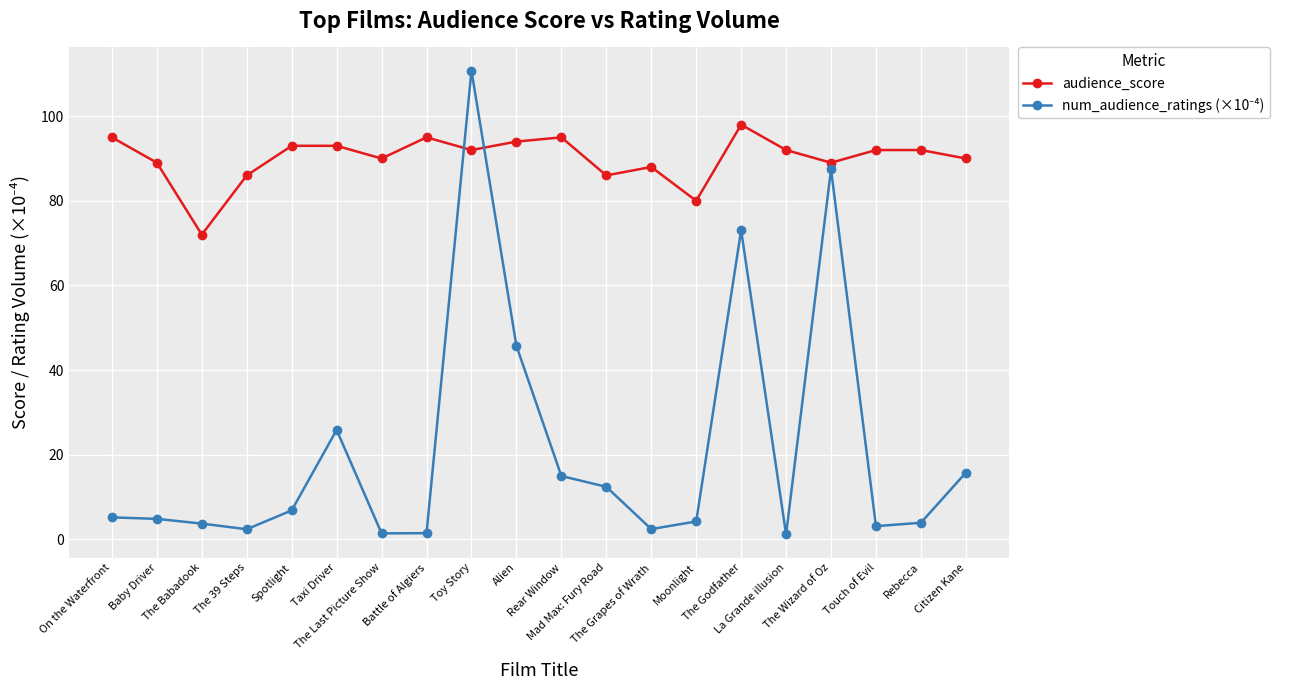

True or false: audience_score has more than 2 interior local peaks.

True